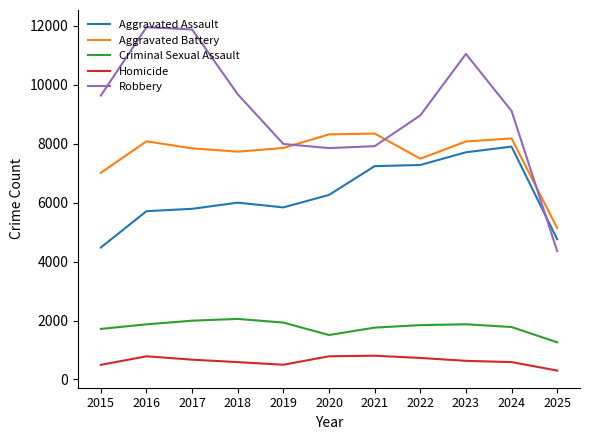

What is the difference between the second highest and minimum values in the Homicide series?

485